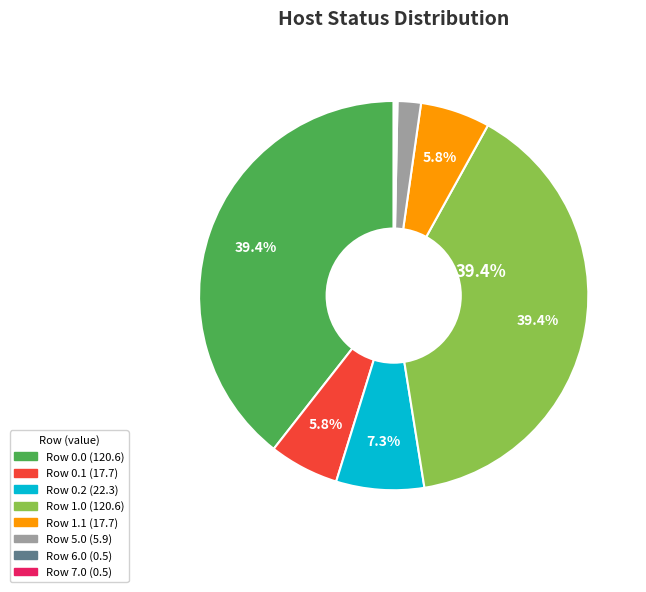

To the nearest percent, what is the difference between the largest and smallest slice percentages?

39%